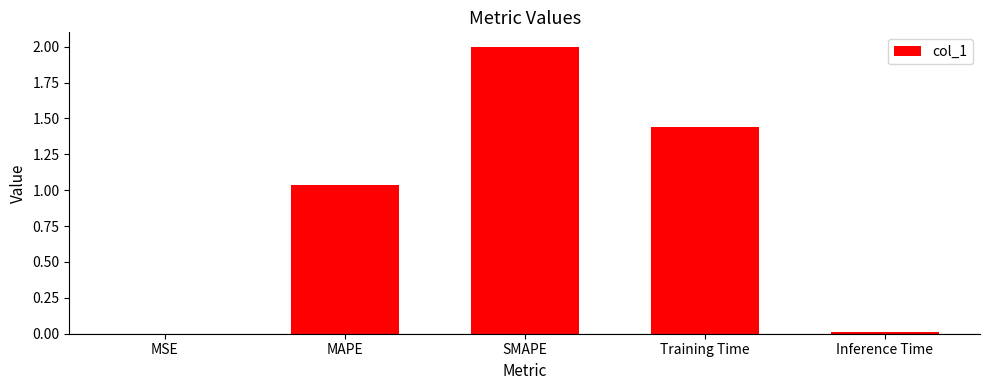

Is it true that the value at Training Time is 1.0?

False